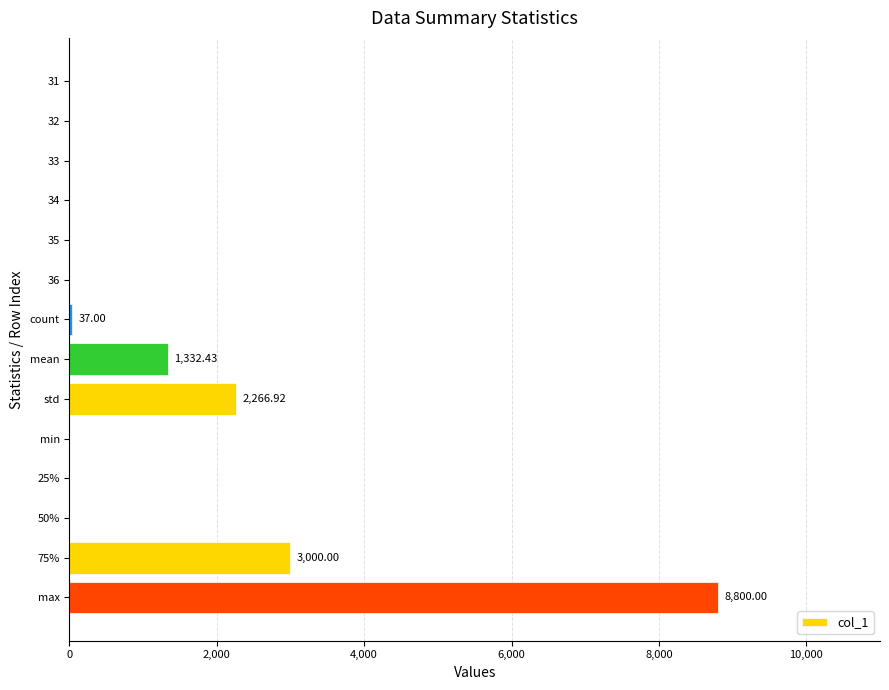

What is the sum of all values?

15436.4